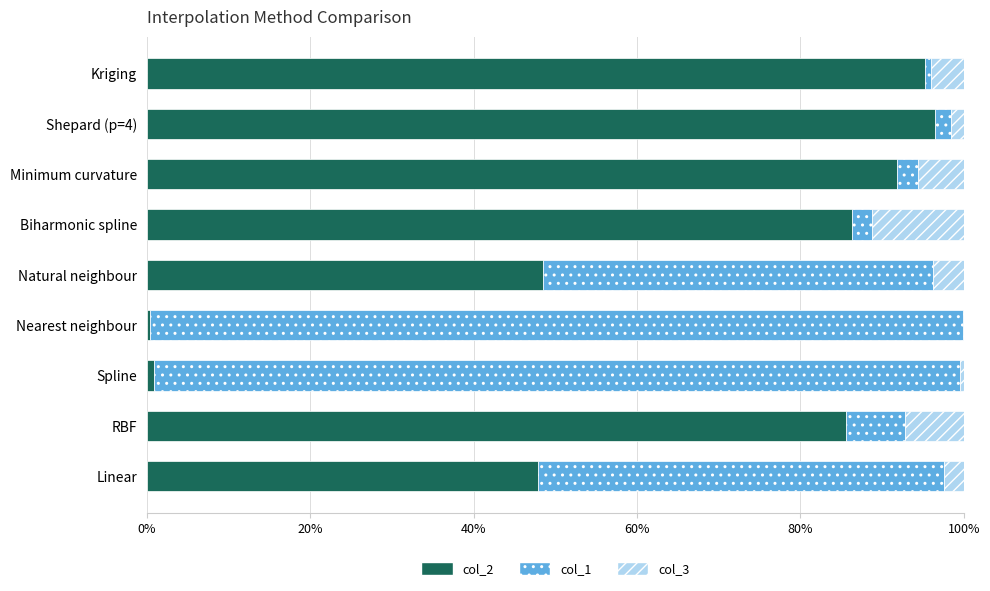

The col_2 series shows 15.2 at Linear. True or false?

False